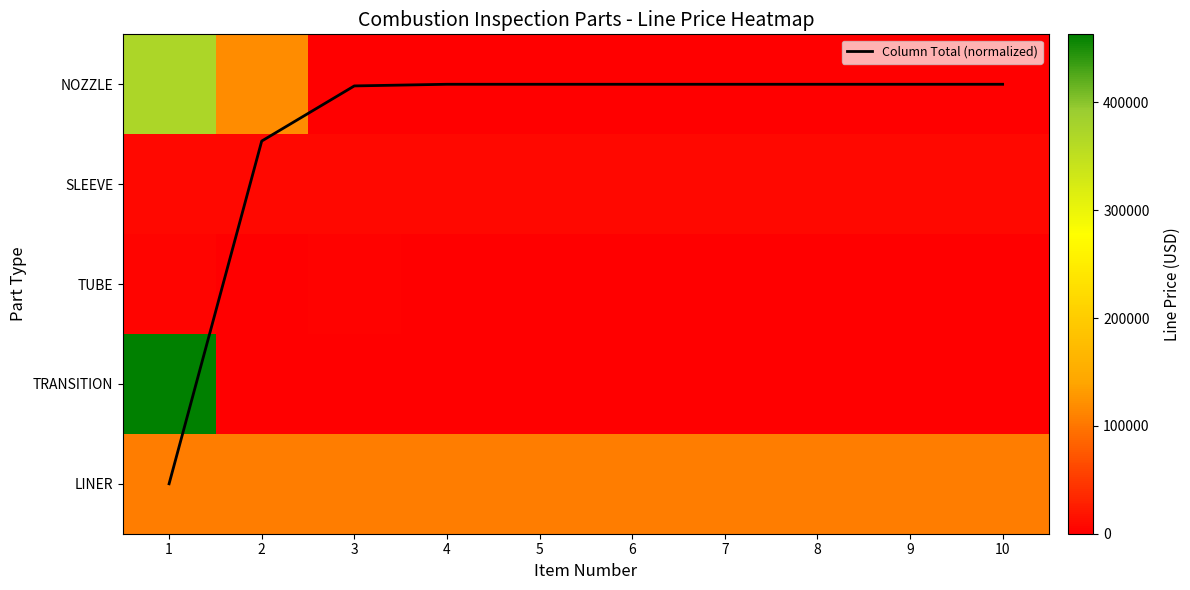

What is the difference between the NOZZLE values at 8 and 2?

117660.0